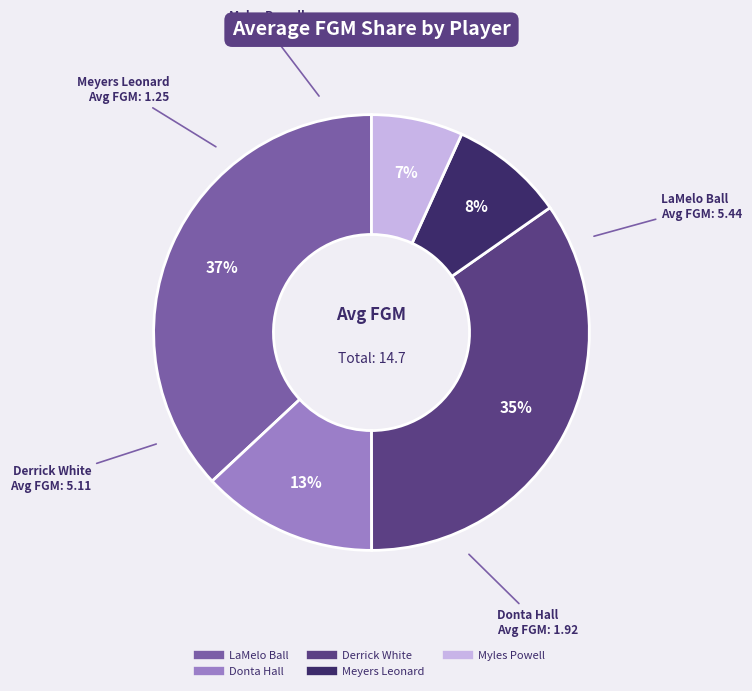

Count the number of slices in the pie.

5